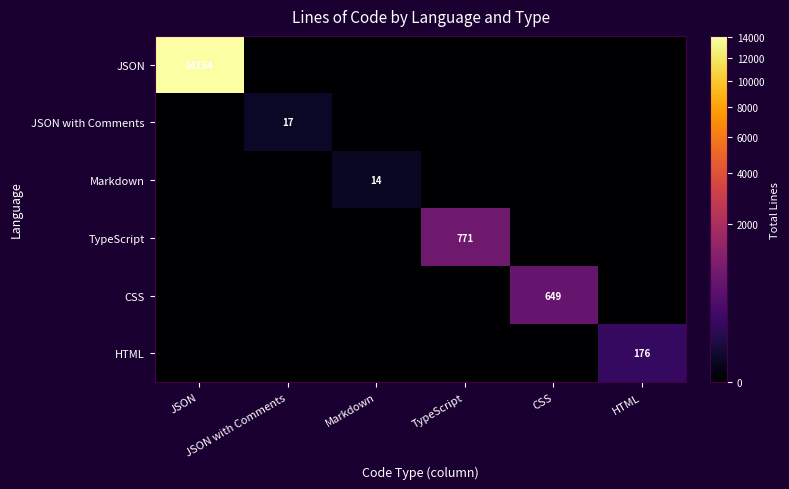

What is the difference between the highest and lowest values at JSON?

14154